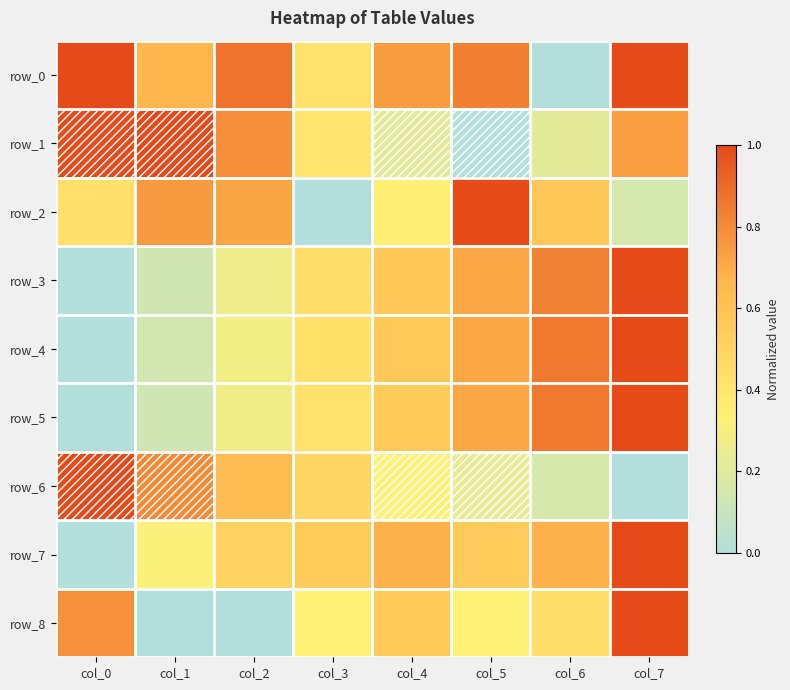

What is the sum of all row_6 values?

3.6